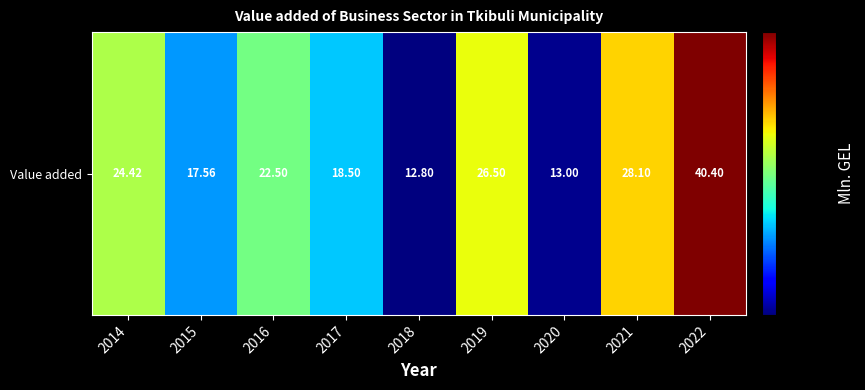

List the labels in order of value, smallest first.

2018, 2020, 2015, 2017, 2016, 2014, 2019, 2021, 2022